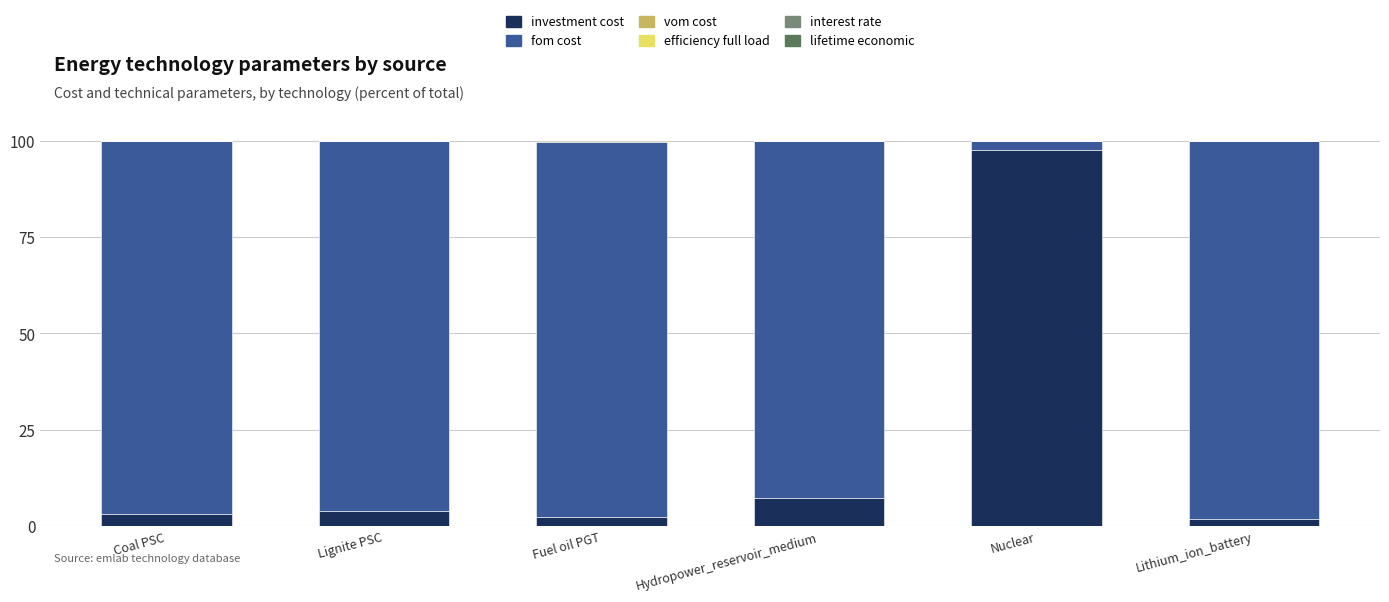

At which category is the sum across all series the highest?

Lignite PSC